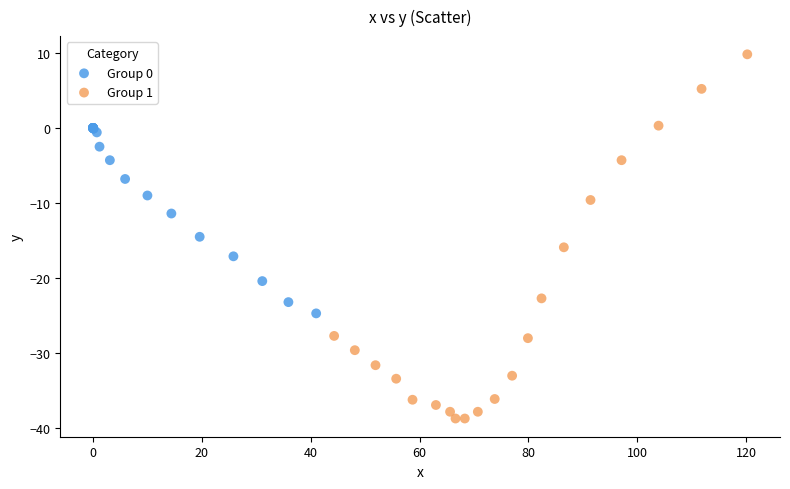

Which series has the widest spread of Y values?

Group 1